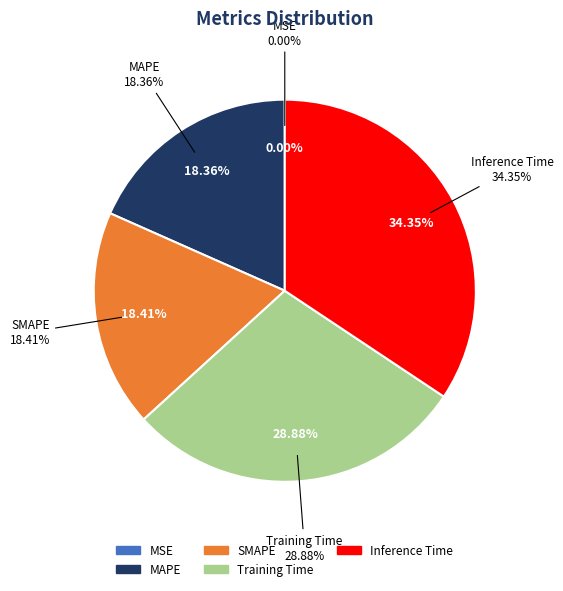

What percentage do MSE and MAPE together represent?

18.4%